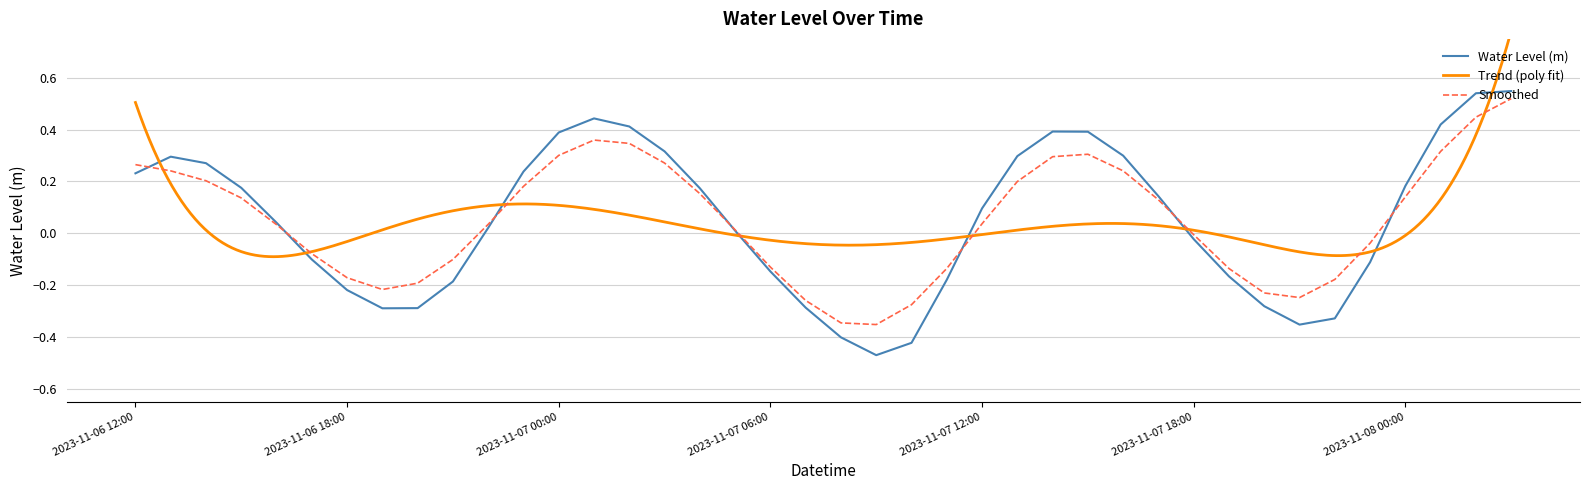

List the labels in order of value, smallest first.

2023-11-07 09:00, 2023-11-07 10:00, 2023-11-07 08:00, 2023-11-07 21:00, 2023-11-07 22:00, 2023-11-06 19:00, 2023-11-06 20:00, 2023-11-07 07:00, 2023-11-07 20:00, 2023-11-06 18:00, 2023-11-06 21:00, 2023-11-07 11:00, 2023-11-07 19:00, 2023-11-07 06:00, 2023-11-07 23:00, 2023-11-06 17:00, 2023-11-07 18:00, 2023-11-07 05:00, 2023-11-06 22:00, 2023-11-06 16:00, 2023-11-07 12:00, 2023-11-07 17:00, 2023-11-07 04:00, 2023-11-06 15:00, 2023-11-08 00:00, 2023-11-06 12:00, 2023-11-06 23:00, 2023-11-06 14:00, 2023-11-06 13:00, 2023-11-07 13:00, 2023-11-07 16:00, 2023-11-07 03:00, 2023-11-07 00:00, 2023-11-07 15:00, 2023-11-07 14:00, 2023-11-07 02:00, 2023-11-08 01:00, 2023-11-07 01:00, 2023-11-08 02:00, 2023-11-08 03:00